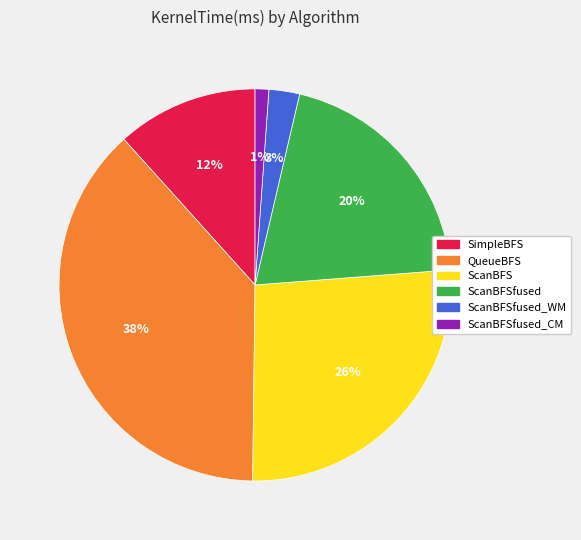

To the nearest percent, what is the combined percentage of QueueBFS and ScanBFSfused_CM?

39%